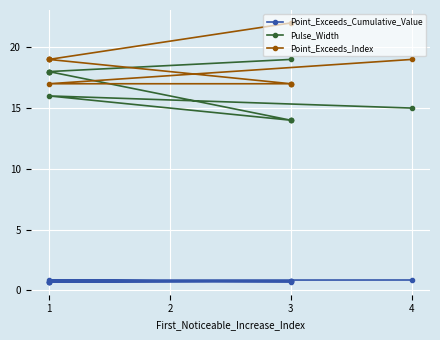

What is the maximum value for Point_Exceeds_Index?

22.0